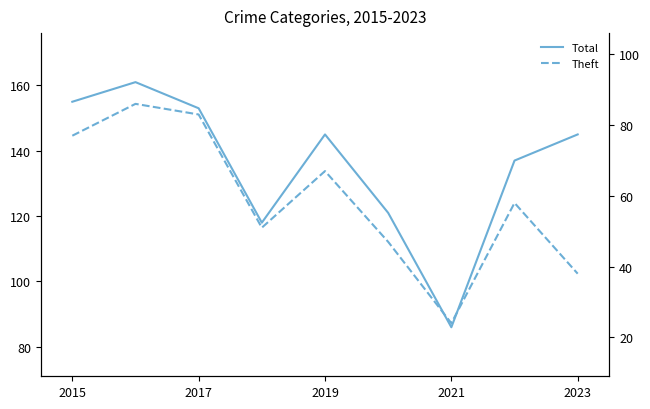

What are all the series names shown in the legend?

Total, Theft